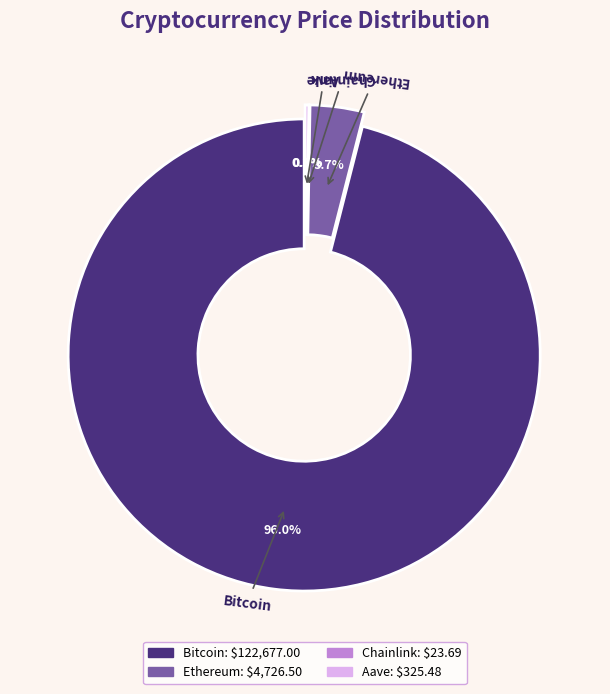

What percentage is the Bitcoin slice, to the nearest percent?

96%